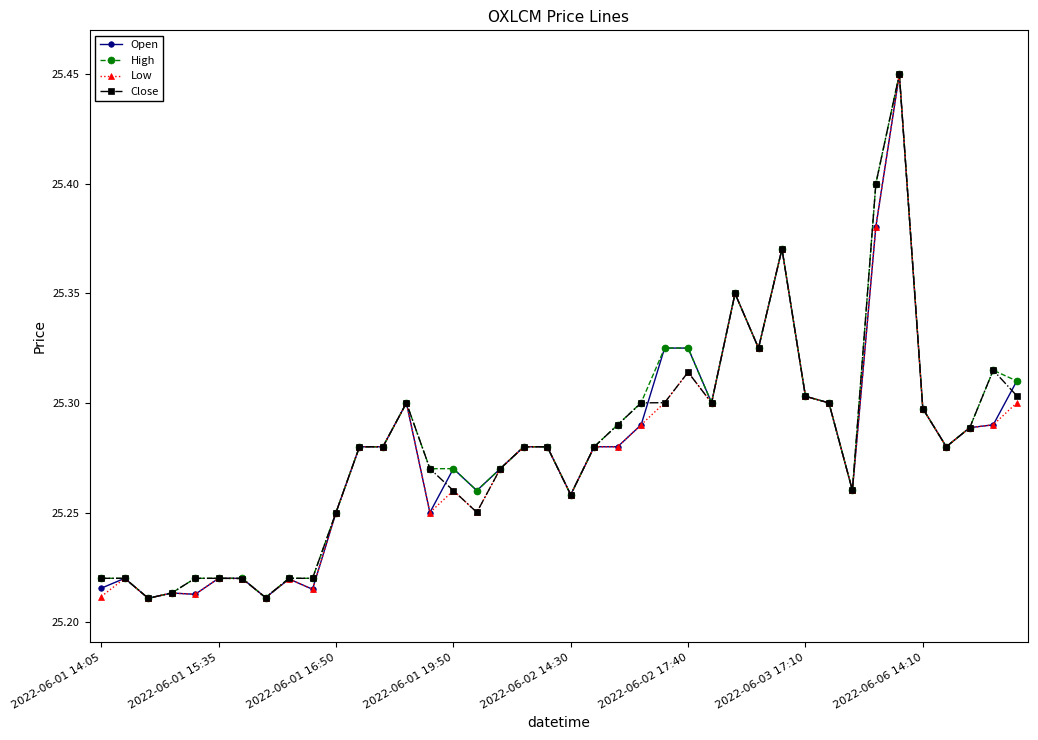

Count the Close values in the range 25 to 26.

40